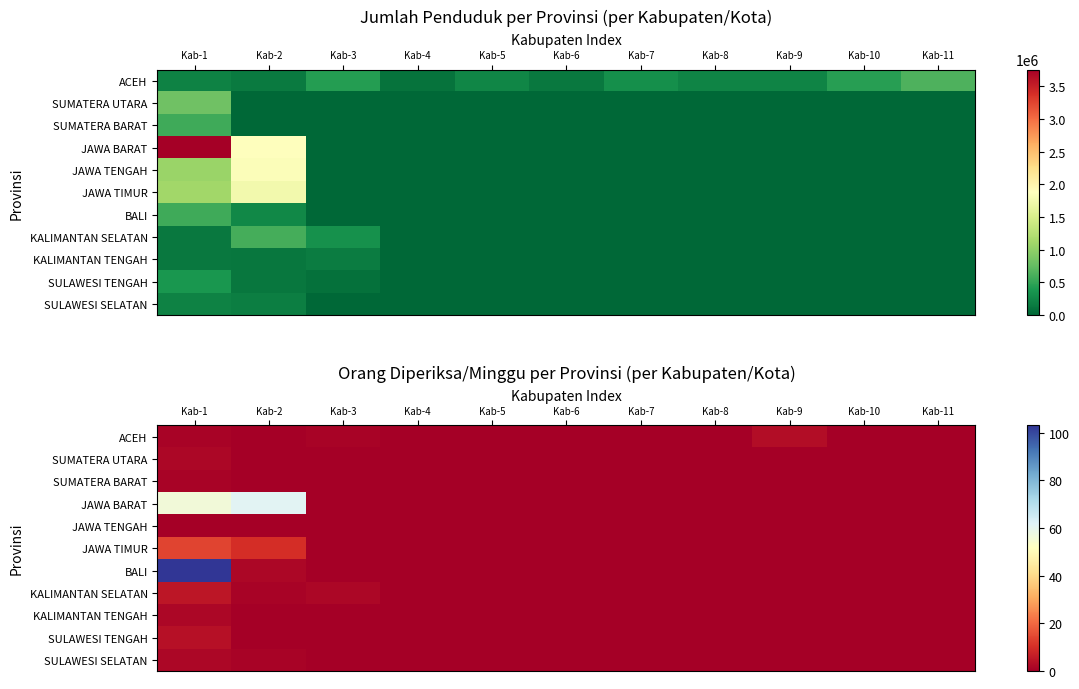

Which has a higher value, Kab-6 or Kab-1?

Kab-1